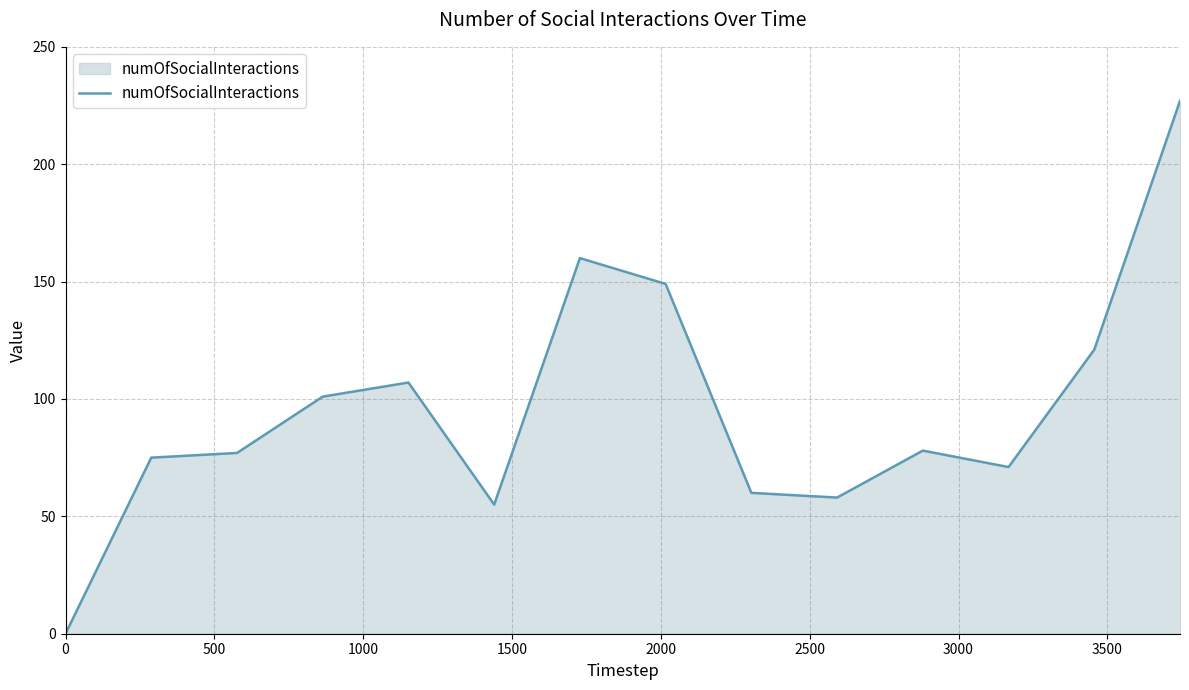

What is the difference between the maximum and minimum values?

227